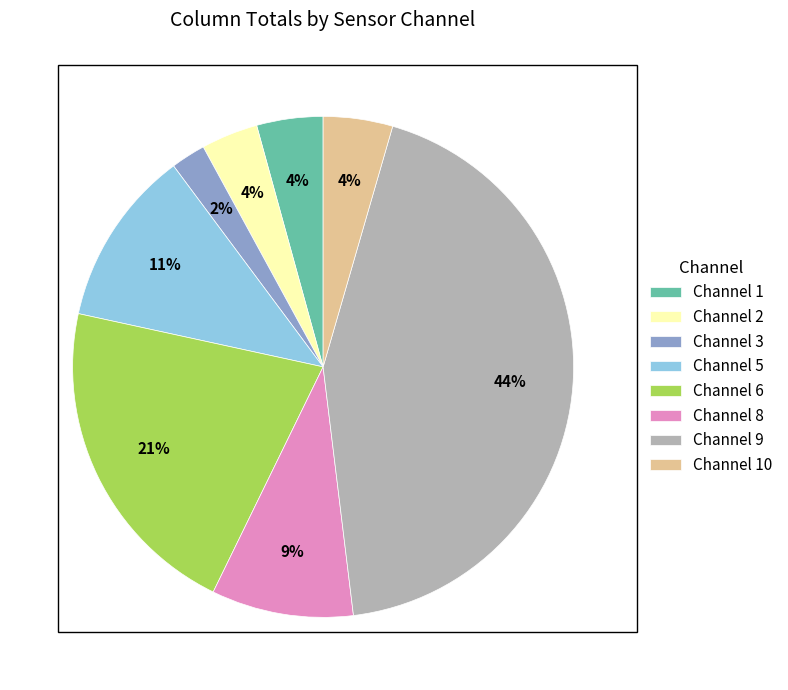

How many slices are in this pie chart?

8